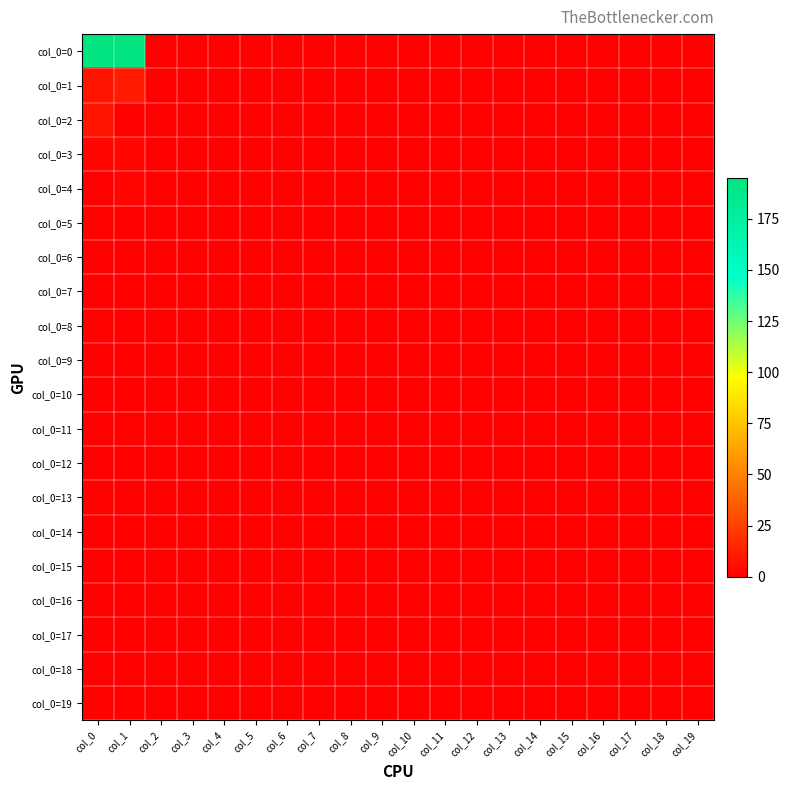

Which category has the highest value across all series?

col_0